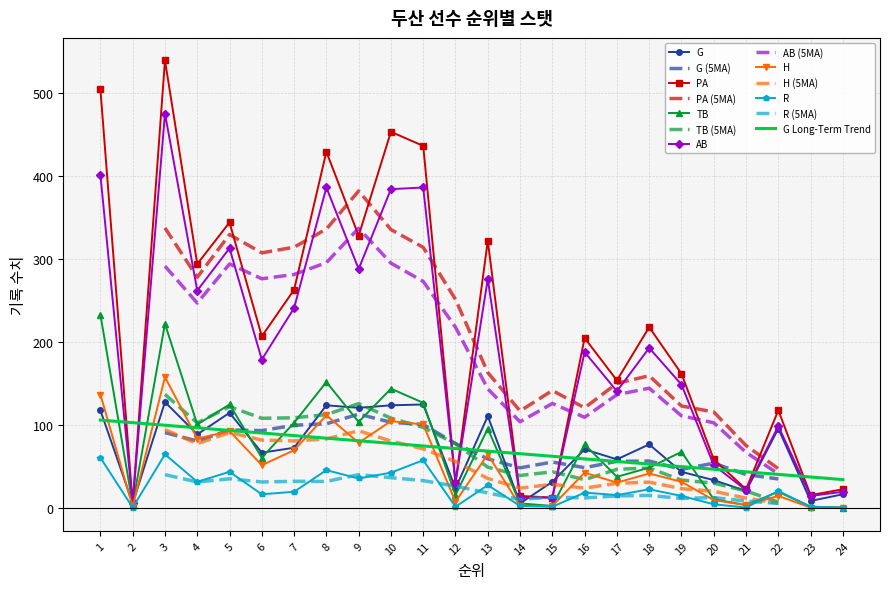

What is the spread (max minus min) of values at 2?

5